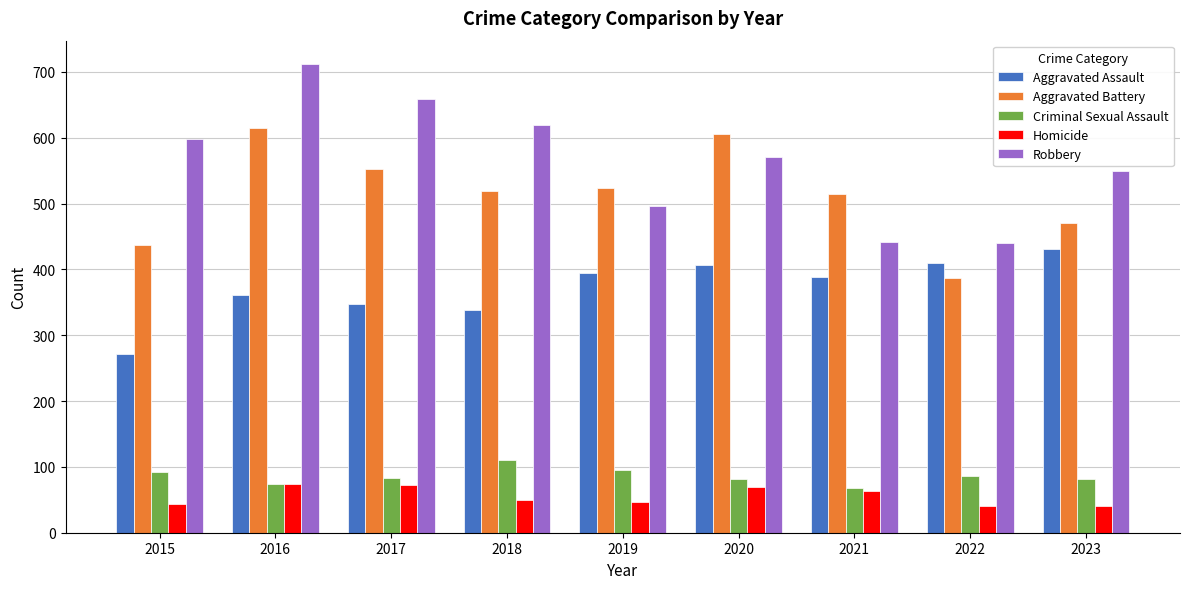

What is the difference between the Homicide values at 2020 and 2015?

27